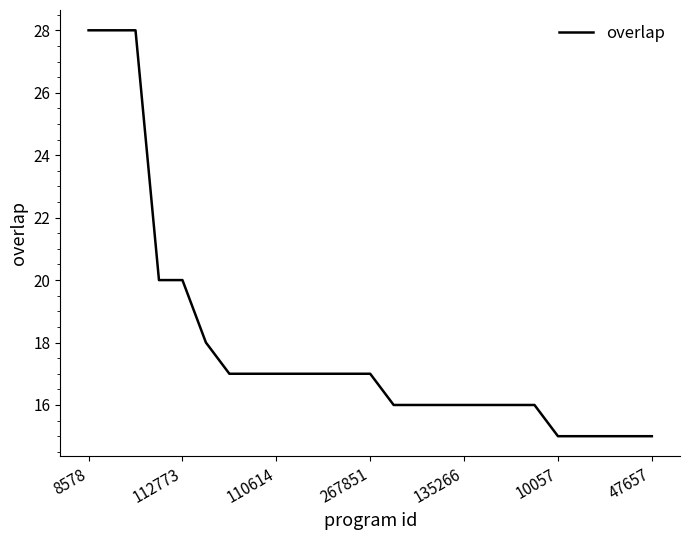

What is the smallest value displayed?

15